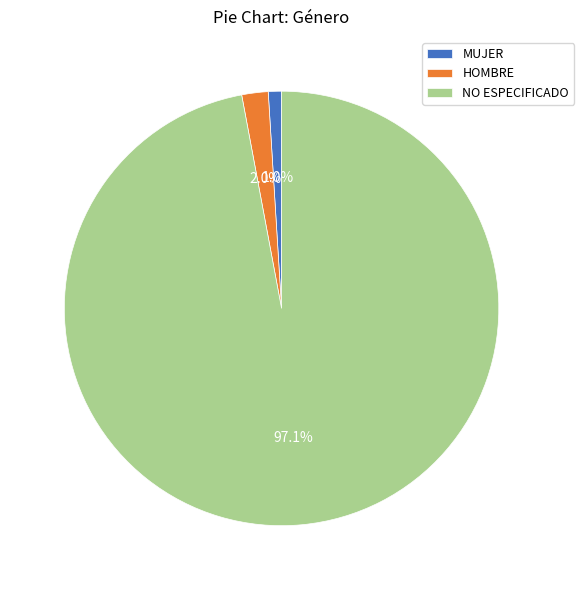

Between HOMBRE and MUJER, which is larger?

HOMBRE